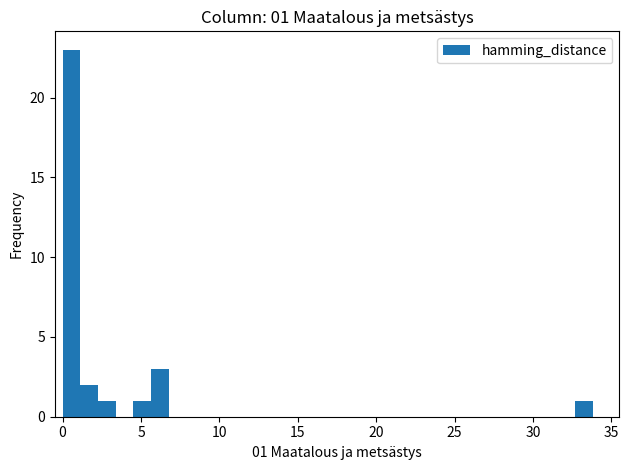

Around what value on the x-axis is the tallest bar? Give the approximate position of its centre, as read against the axis.

0.5